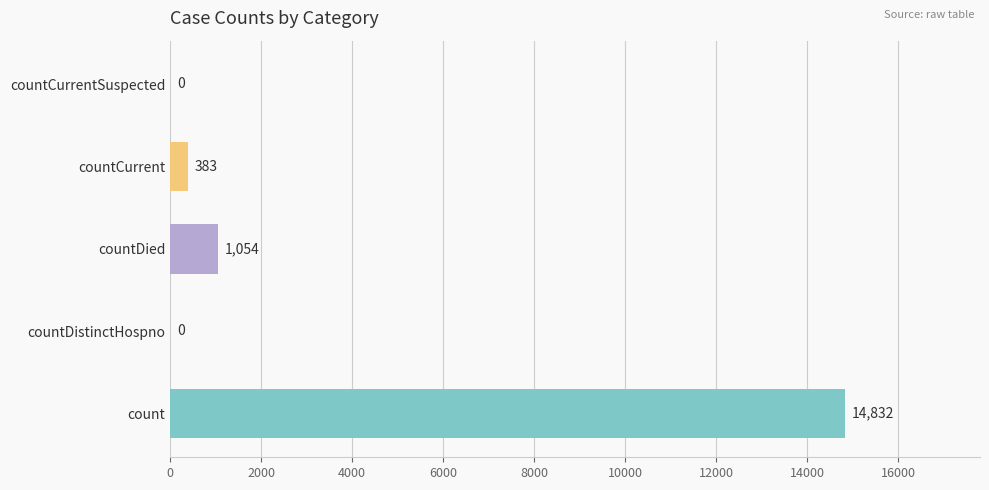

Reading bottom to top, extract all data points from this chart.

count=14832	countDistinctHospno=0	countDied=1054	countCurrent=383	countCurrentSuspected=0